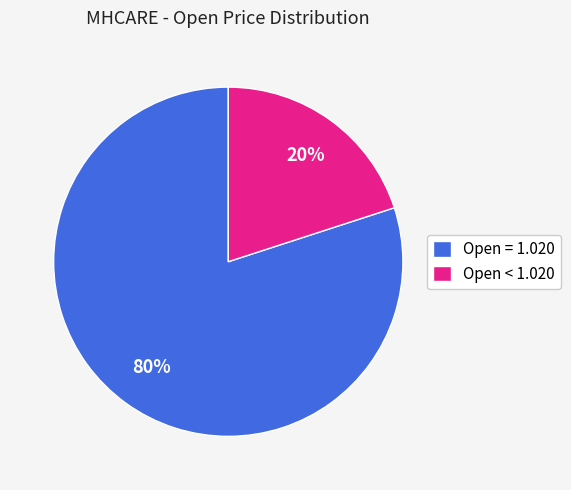

What is the ratio of the value at Open = 1.020 to the value at Open < 1.020?

4.0